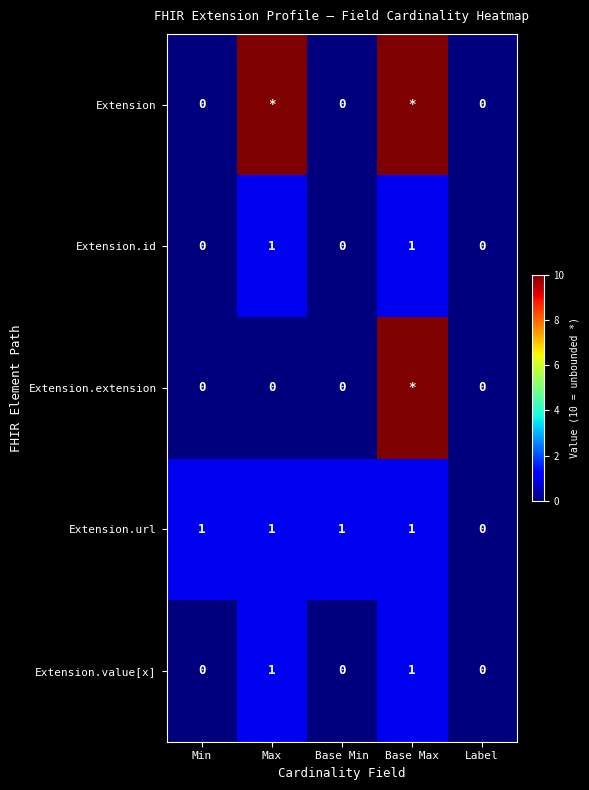

Is the value of Extension.value[x] at Min greater than the value of Extension.url at Min?

No